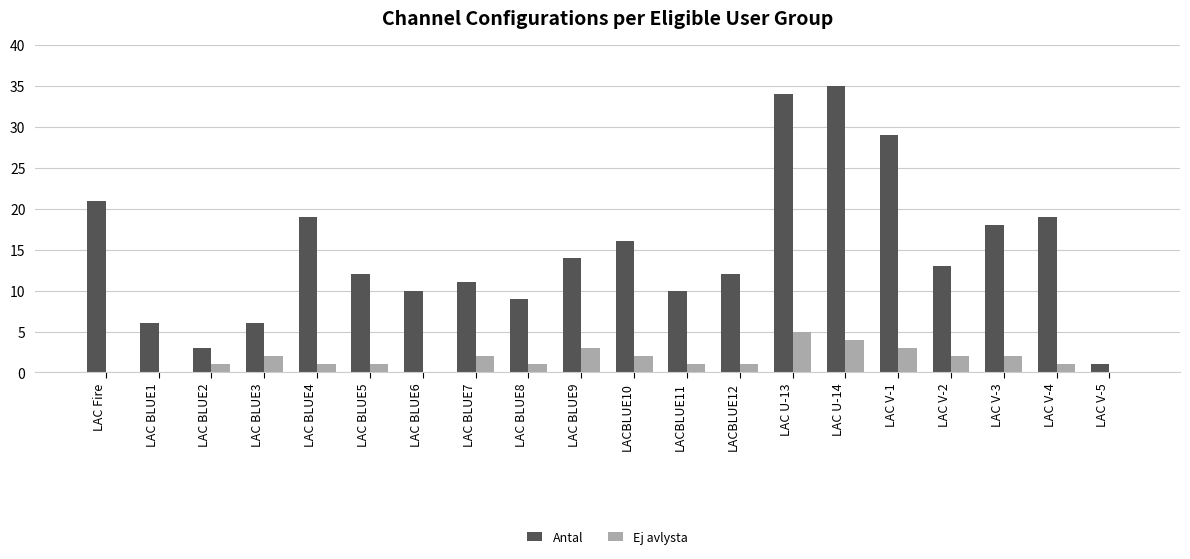

Count the number of data series in this chart.

2